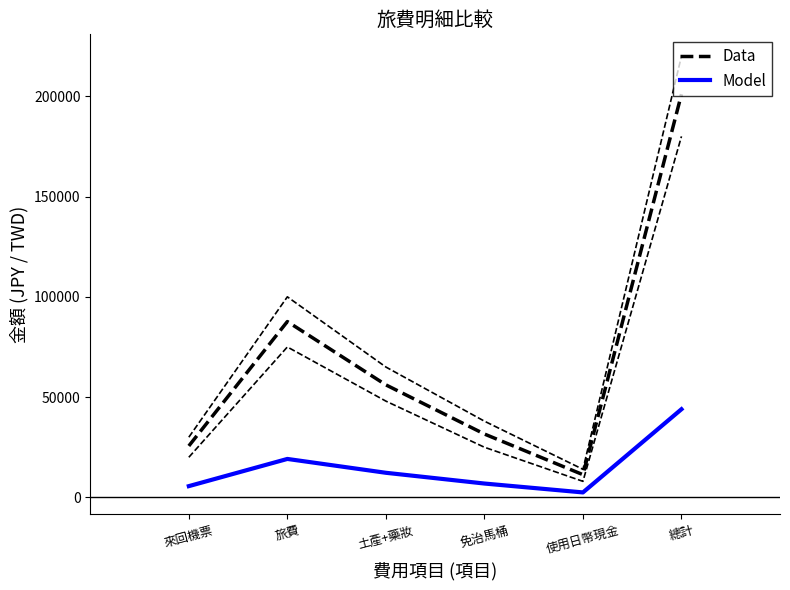

In Model, how many points are lower than both neighbors (excluding endpoints)?

1